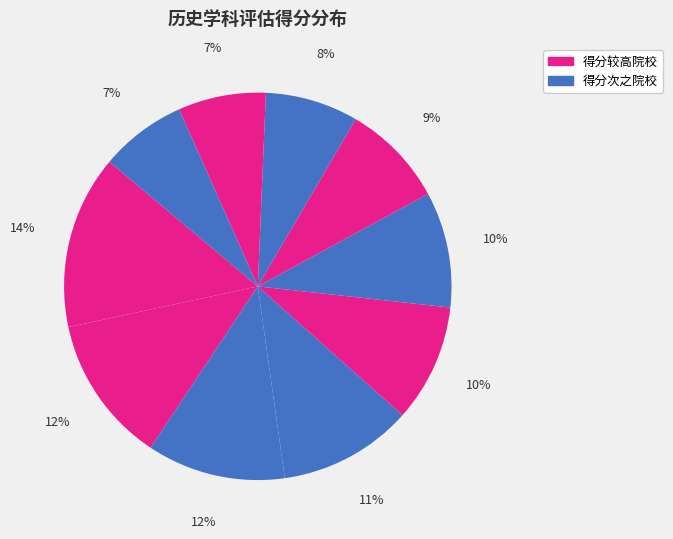

Count the number of slices in the pie.

10